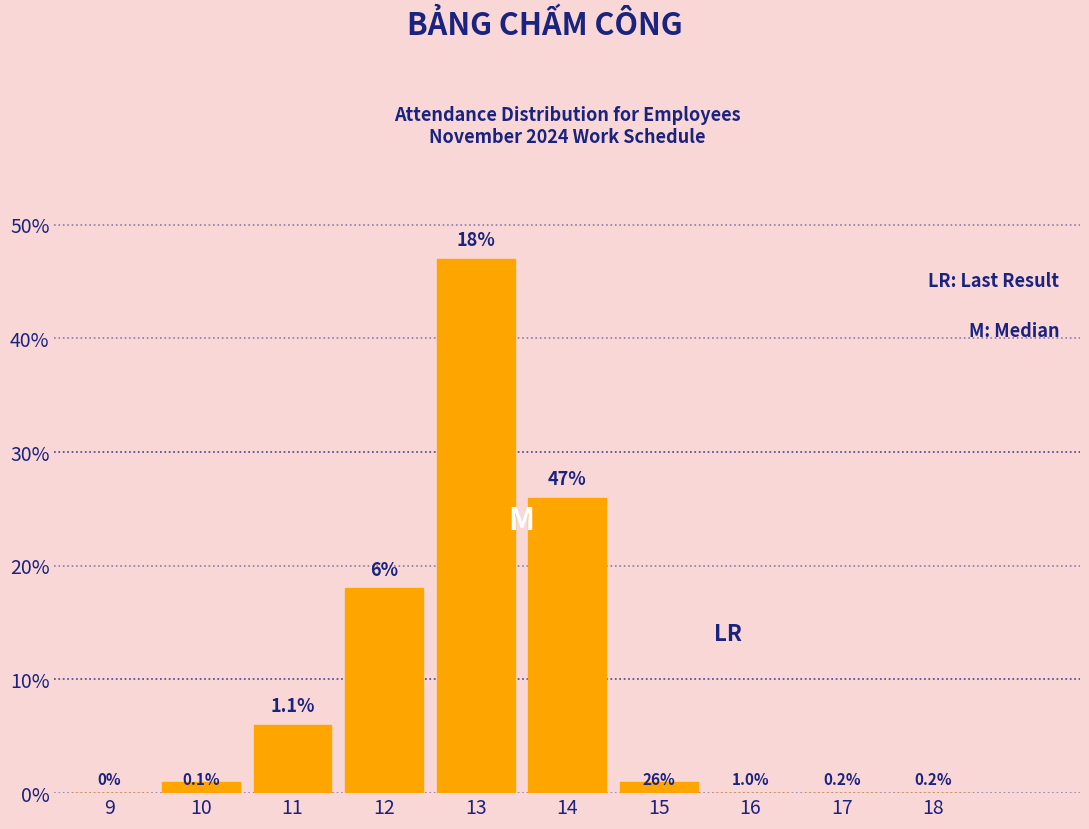

Reading left to right, transcribe all the data shown in this chart.

9=0	10=1	11=6	12=18	13=47	14=26	15=1	16=0	17=0	18=0